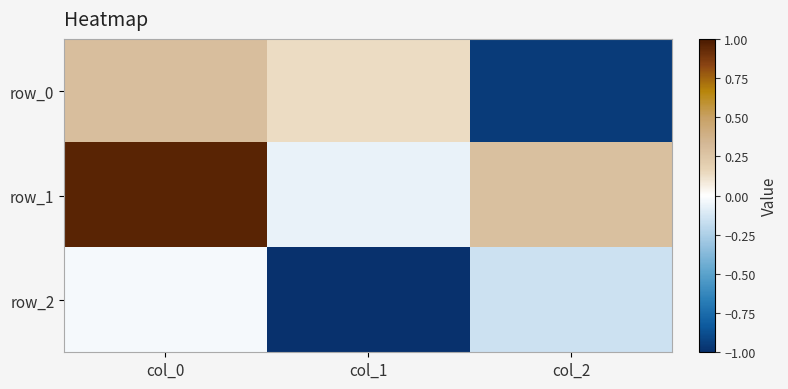

What is the lowest value of the row_0 series?

-0.9